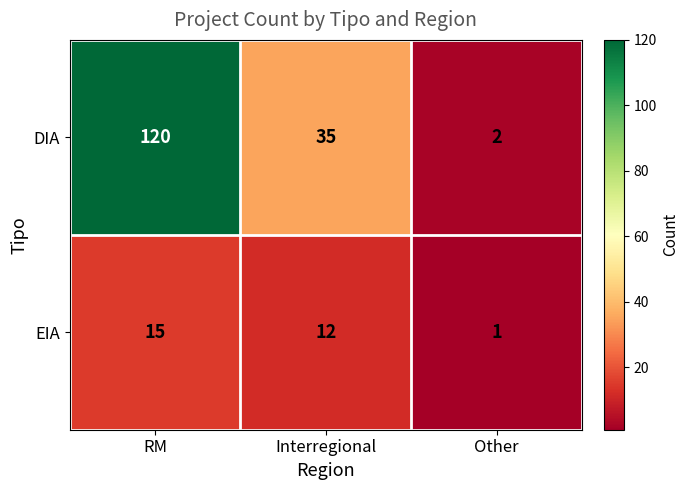

What is the approximate value of DIA at RM, to the nearest 10?

120